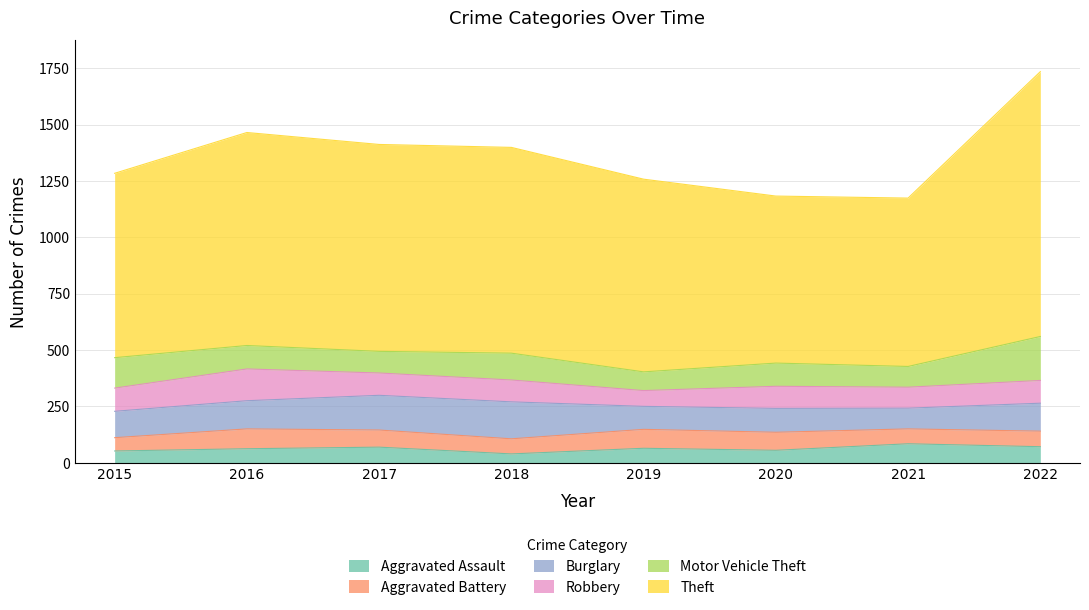

What are all the series names shown in the legend?

Aggravated Assault, Aggravated Battery, Burglary, Robbery, Motor Vehicle Theft, Theft